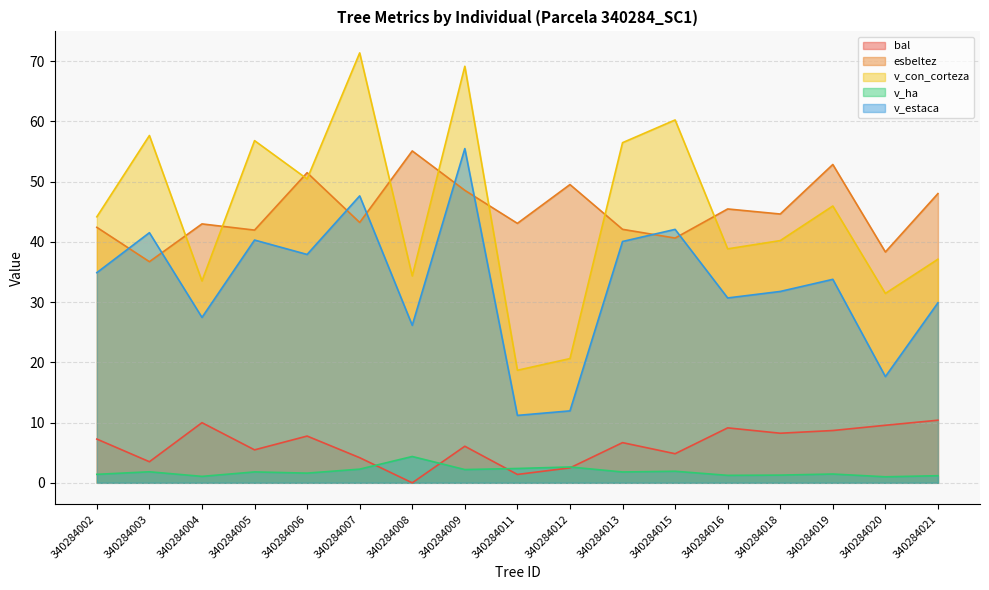

Where does the esbeltez series first go above 43?

340284006